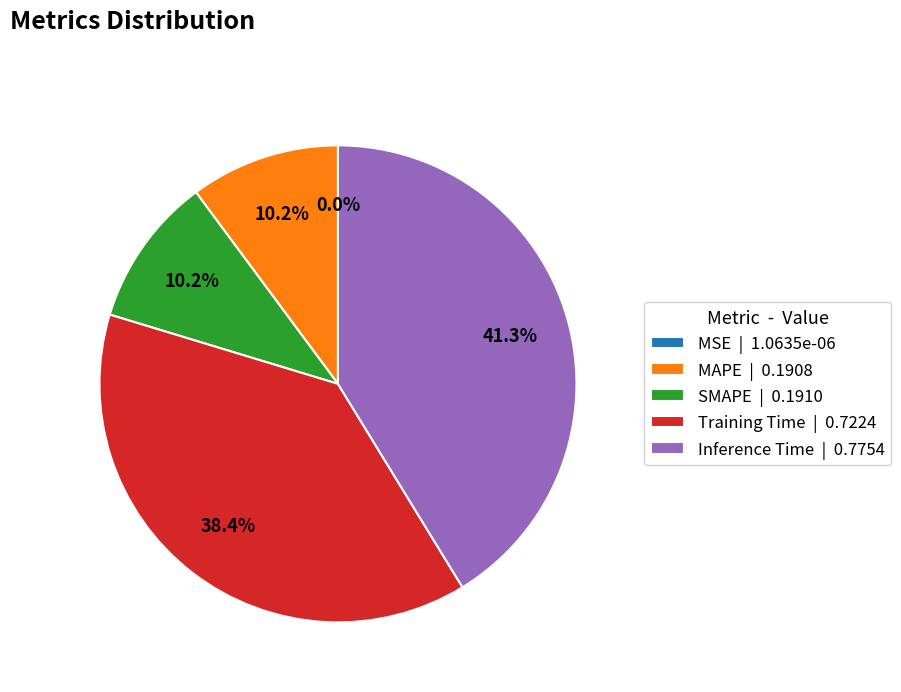

To the nearest percent, what is the difference between the largest and smallest slice percentages?

41%